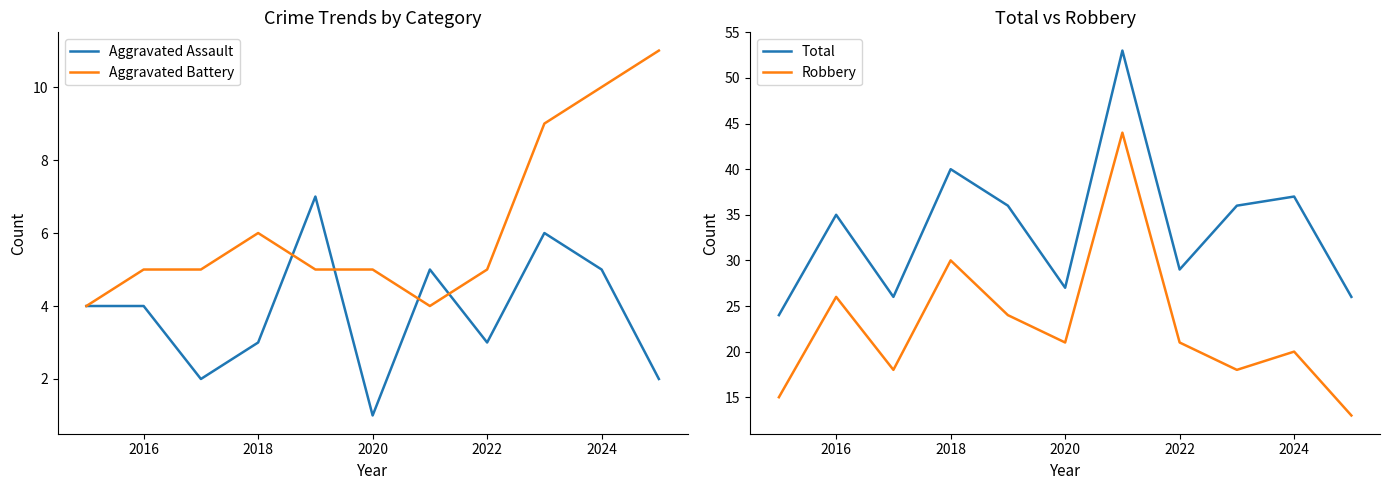

How many interior local peaks does the Total series have?

4